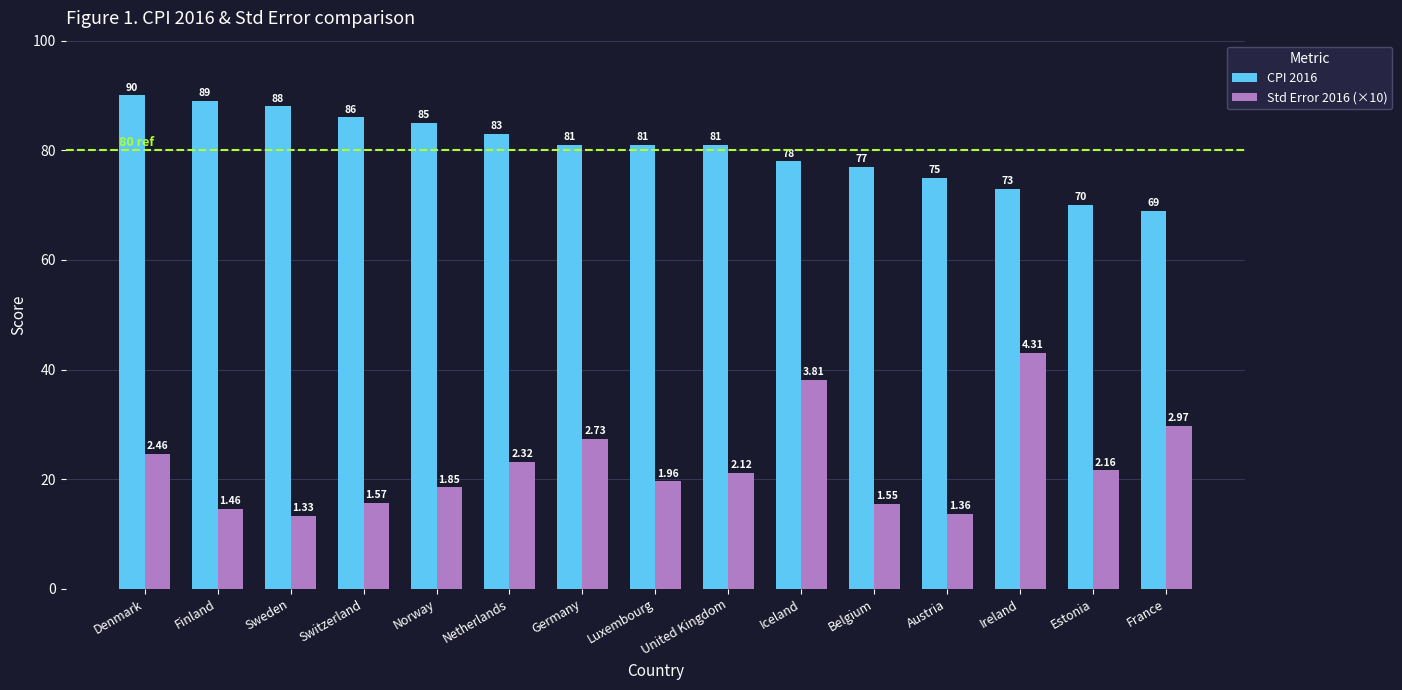

At how many categories does at least one series exceed 68?

15